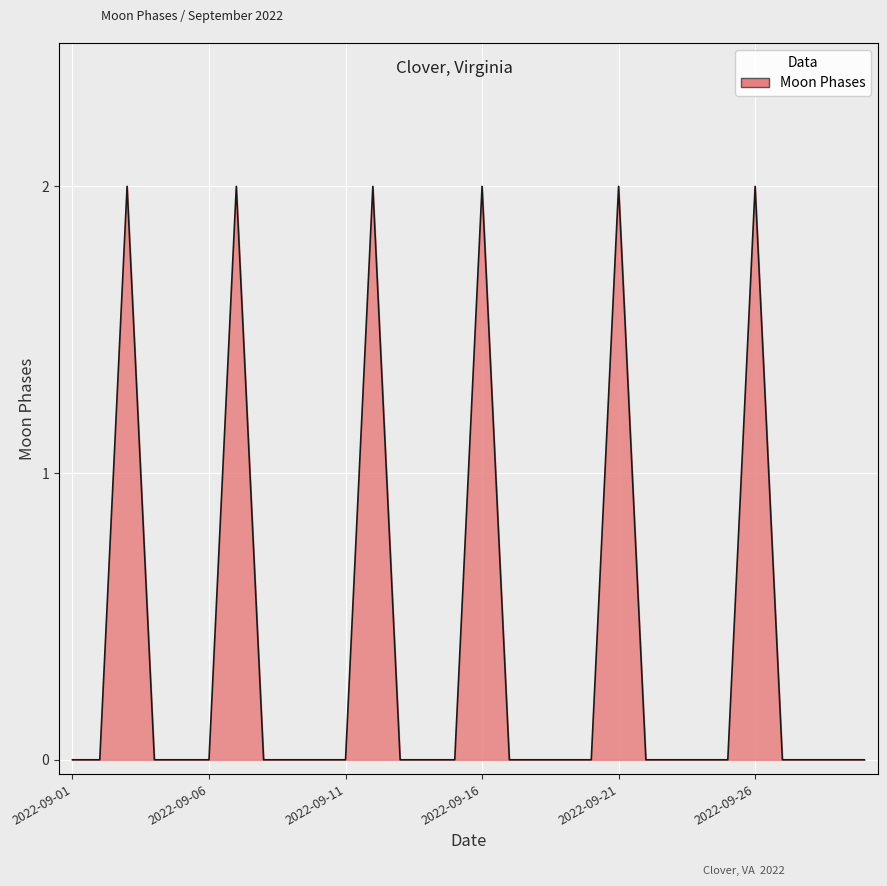

Reading left to right, transcribe all the data shown in this chart.

0	0	2	0	0	0	2	0	0	0	0	2	0	0	0	2	0	0	0	0	2	0	0	0	0	2	0	0	0	0